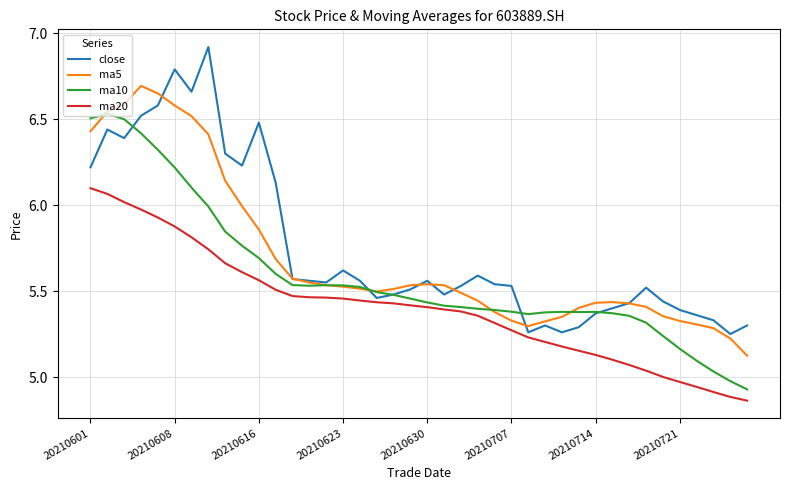

True or false: close has more than 0 interior local peaks.

True